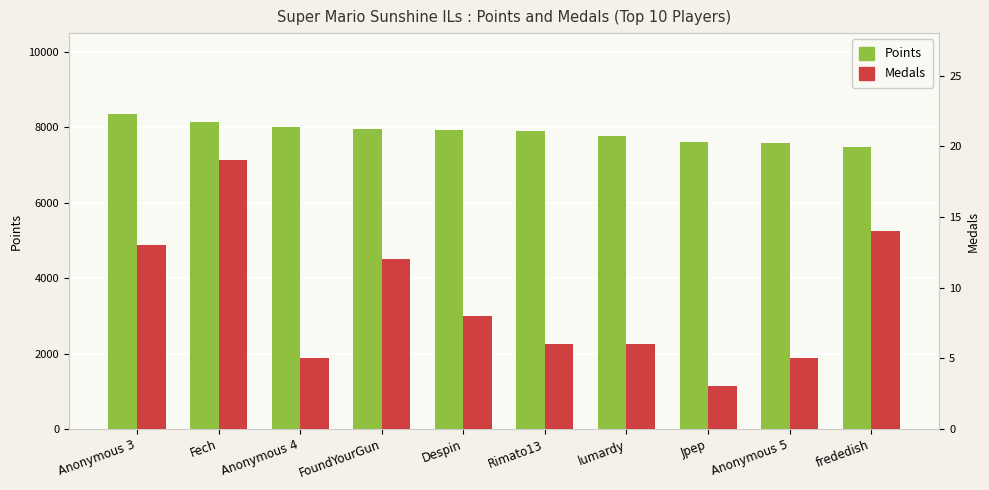

Rank the series at Anonymous 4 from highest to lowest value.

Points, Medals